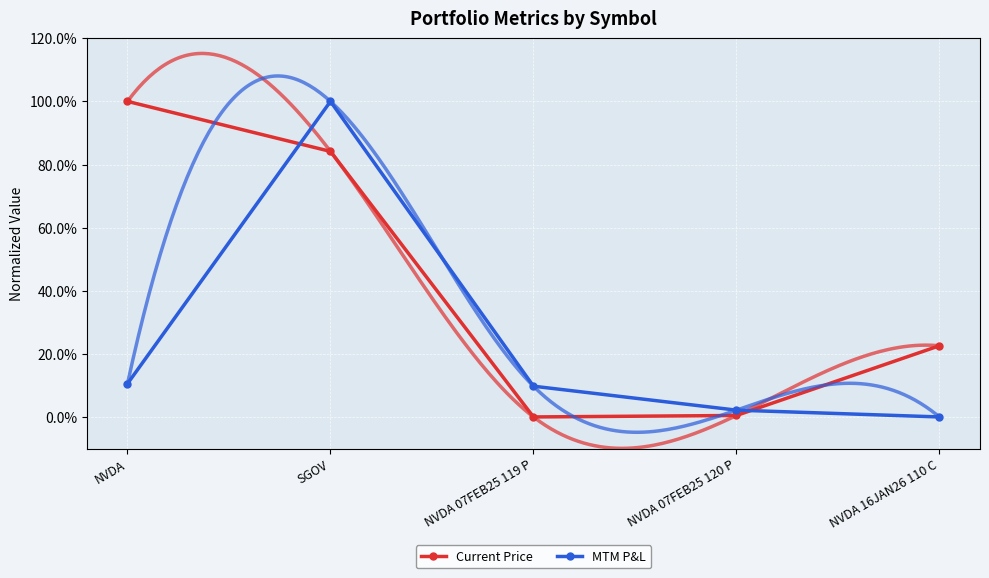

Where do MTM P&L and Current Price first cross each other?

NVDA and SGOV